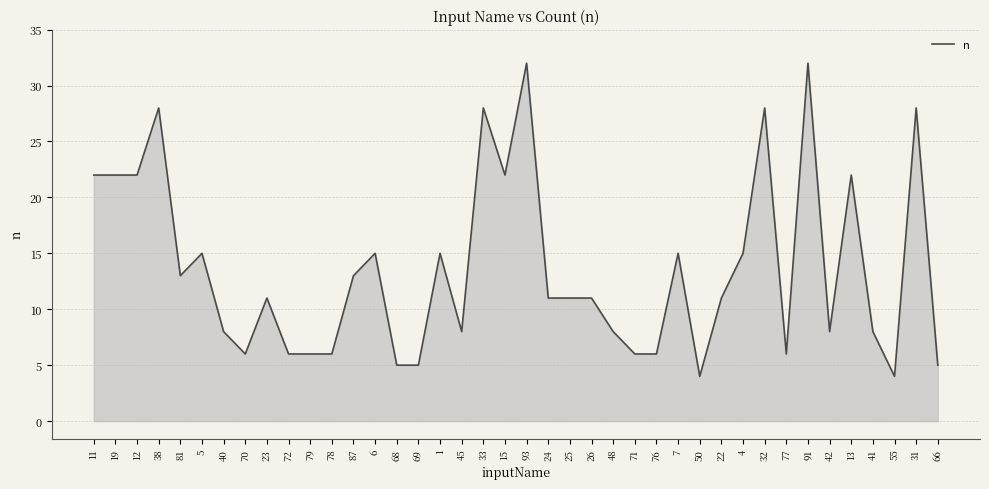

Reading left to right, extract all data points from this chart.

11=22	19=22	12=22	38=28	81=13	5=15	40=8	70=6	23=11	72=6	79=6	78=6	87=13	6=15	68=5	69=5	1=15	45=8	33=28	15=22	93=32	24=11	25=11	26=11	48=8	71=6	76=6	7=15	50=4	22=11	4=15	32=28	77=6	91=32	42=8	13=22	41=8	55=4	31=28	66=5